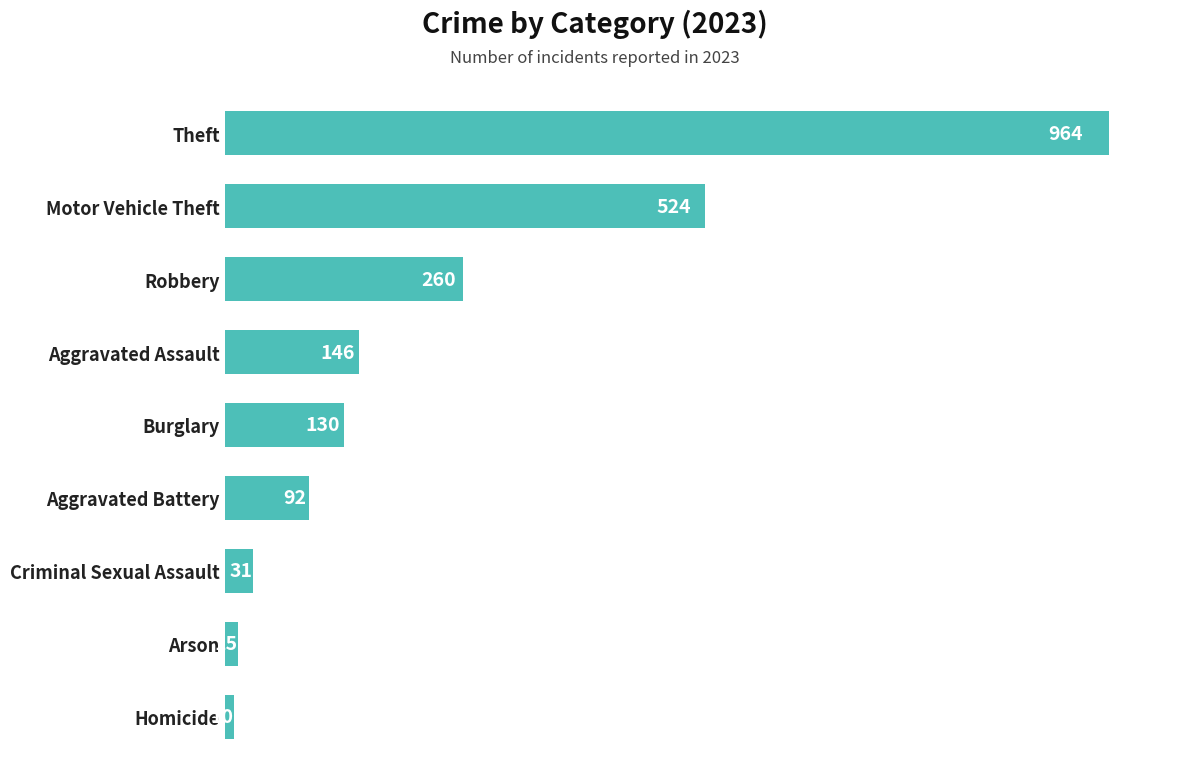

Reading top to bottom, what are all the values shown in this chart?

964	524	260	146	130	92	31	15	10